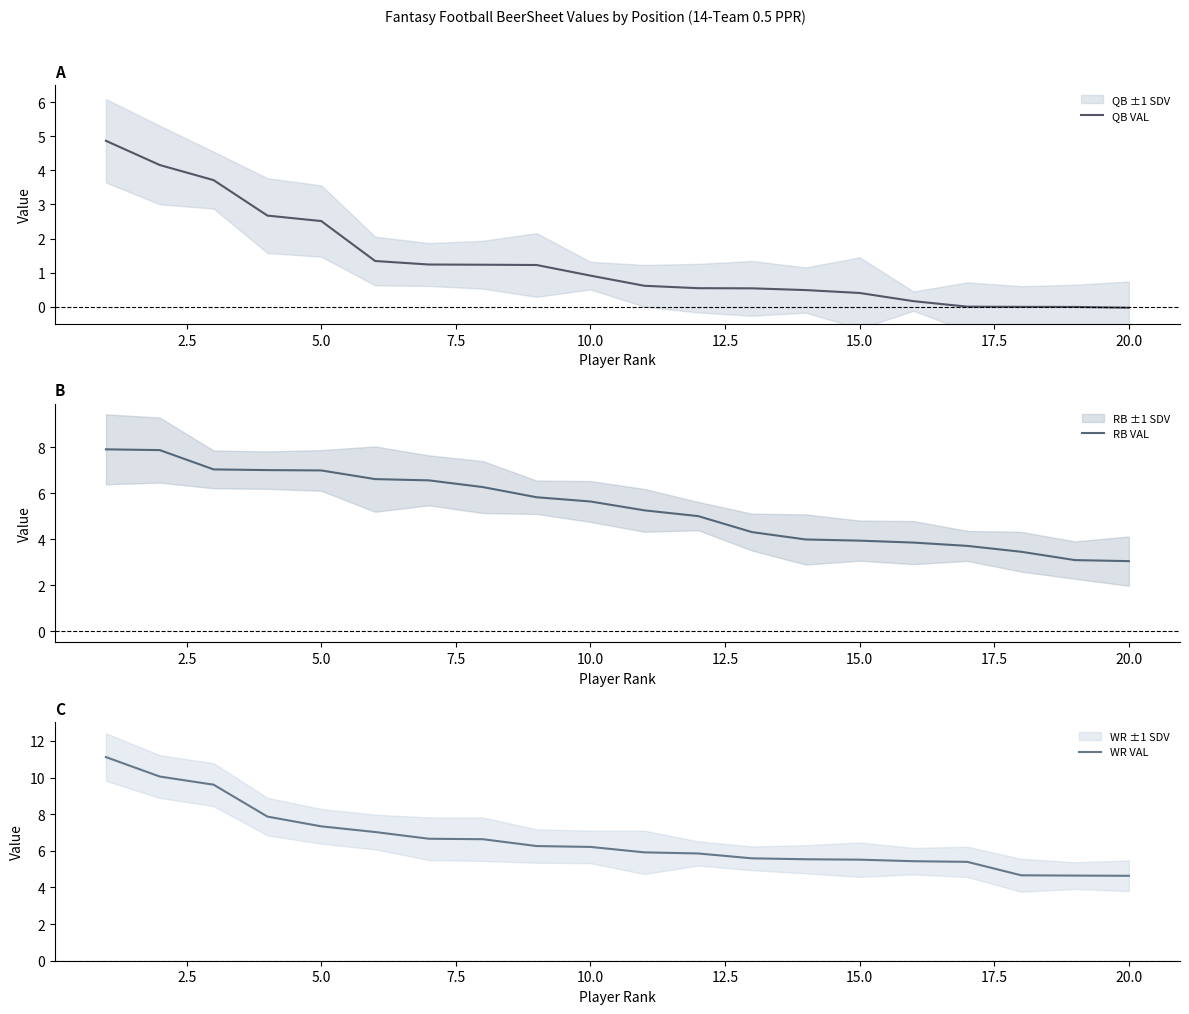

Which series has the largest range (max minus min)?

WR VAL